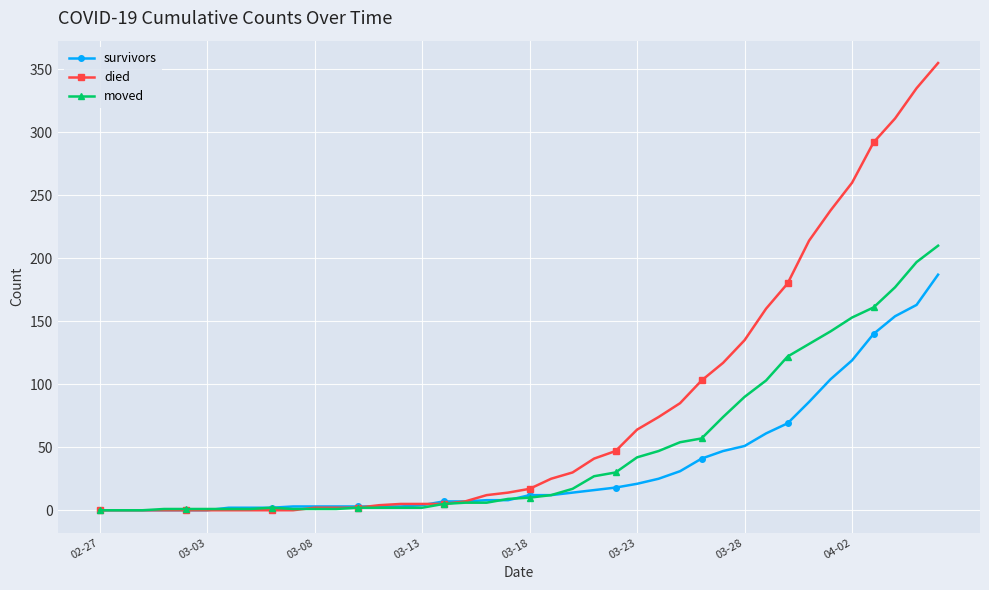

How many categories are shown in the chart?

40